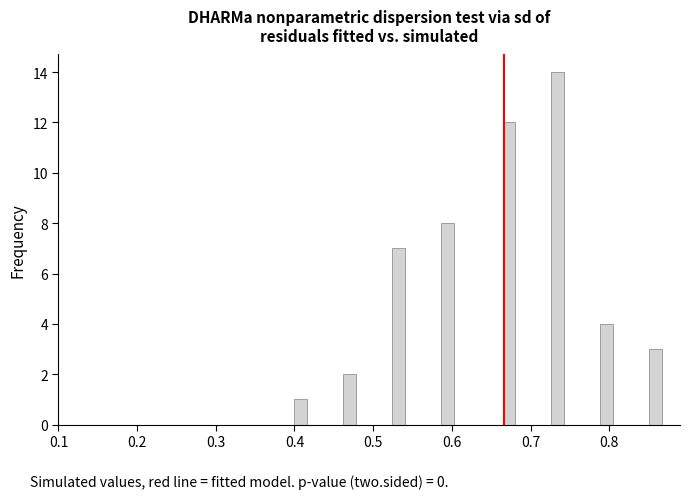

Around what value on the x-axis is the tallest bar? Give the approximate position of its centre, as read against the axis.

0.73